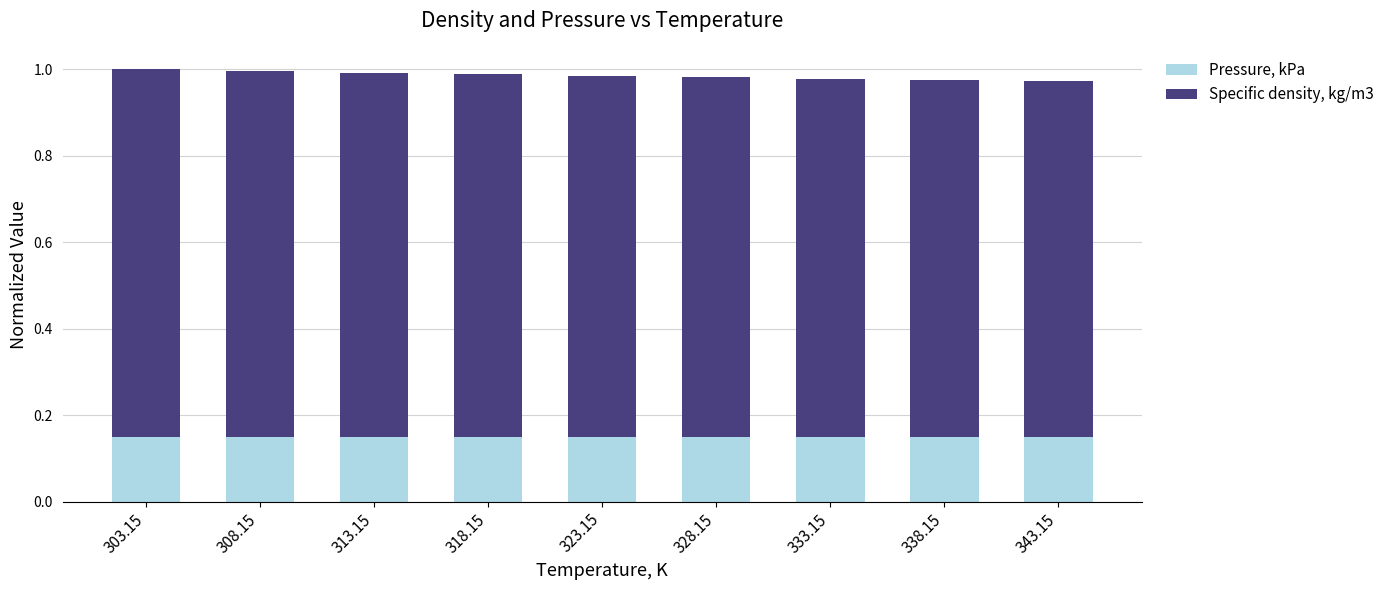

Count the number of categories in the chart.

9